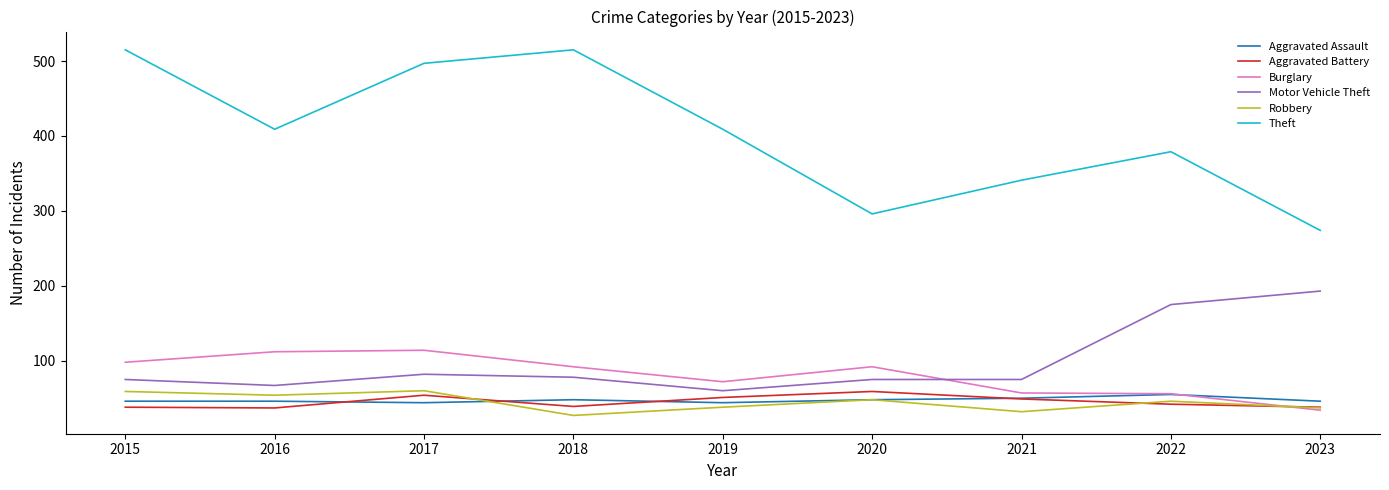

Is the value of Burglary at 2016 greater than the value of Theft at 2018?

No